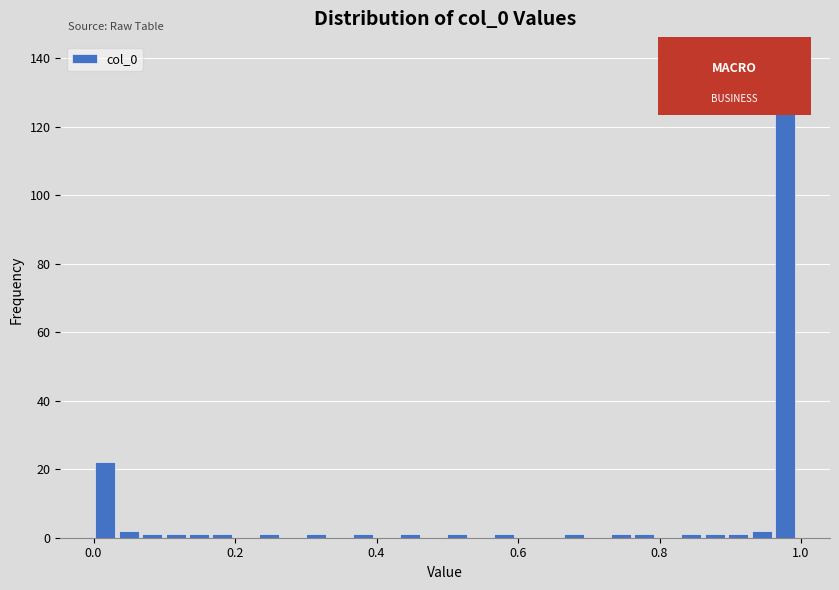

Read against the x-axis, roughly where is the centre of the tallest bar?

0.98